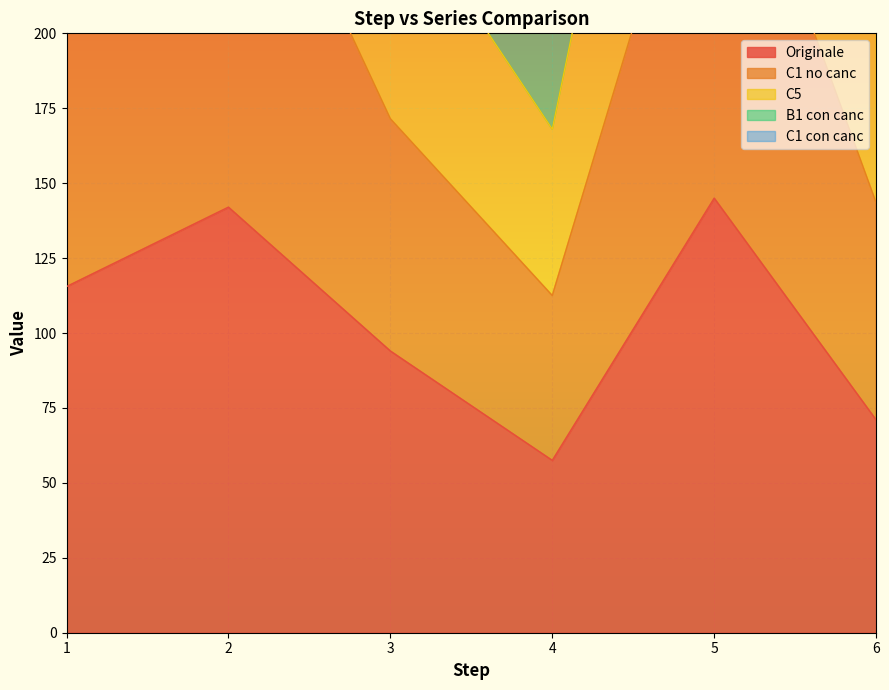

The B1 con canc series shows 283.5 at 4. True or false?

True